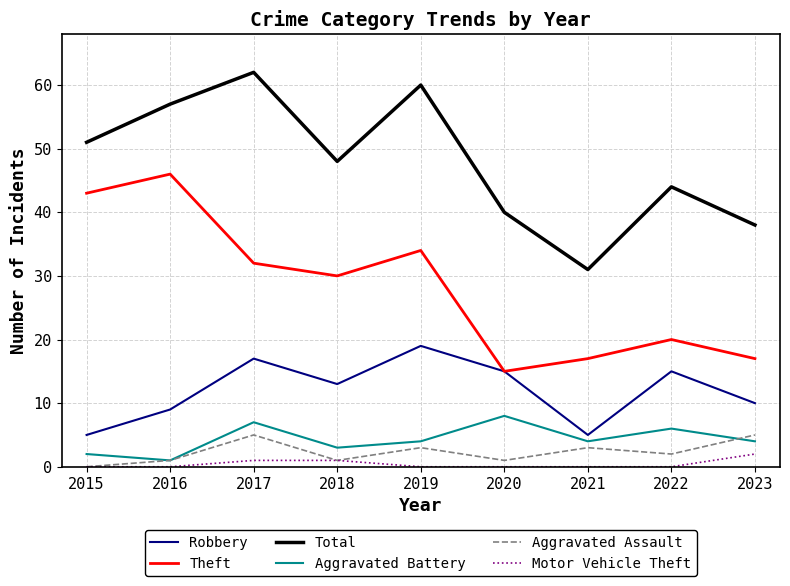

What is the spread (max minus min) of values at 2023?

36